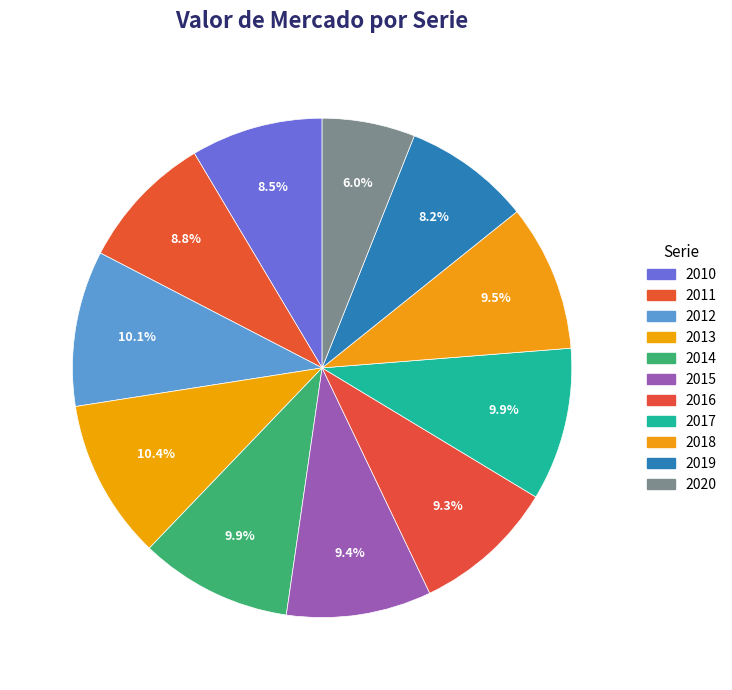

To the nearest percent, what portion does 2010 represent?

9%